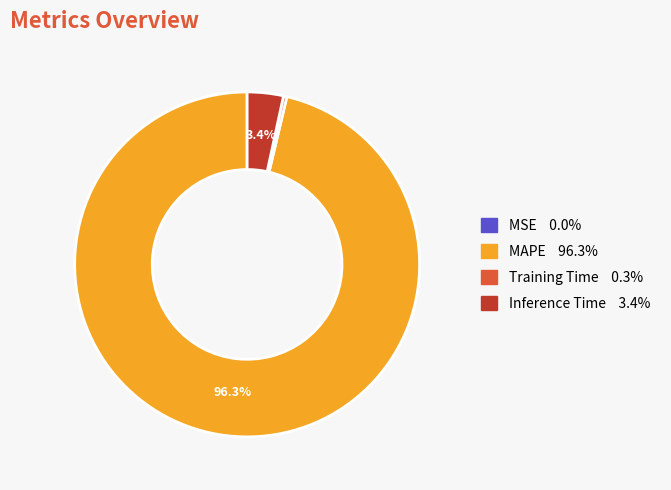

Which has a higher value, Training Time or MAPE?

MAPE